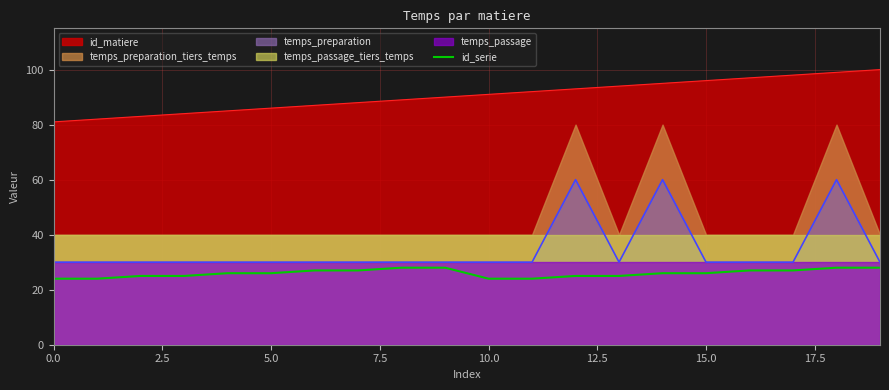

What is the lowest value of the temps_preparation series?

30